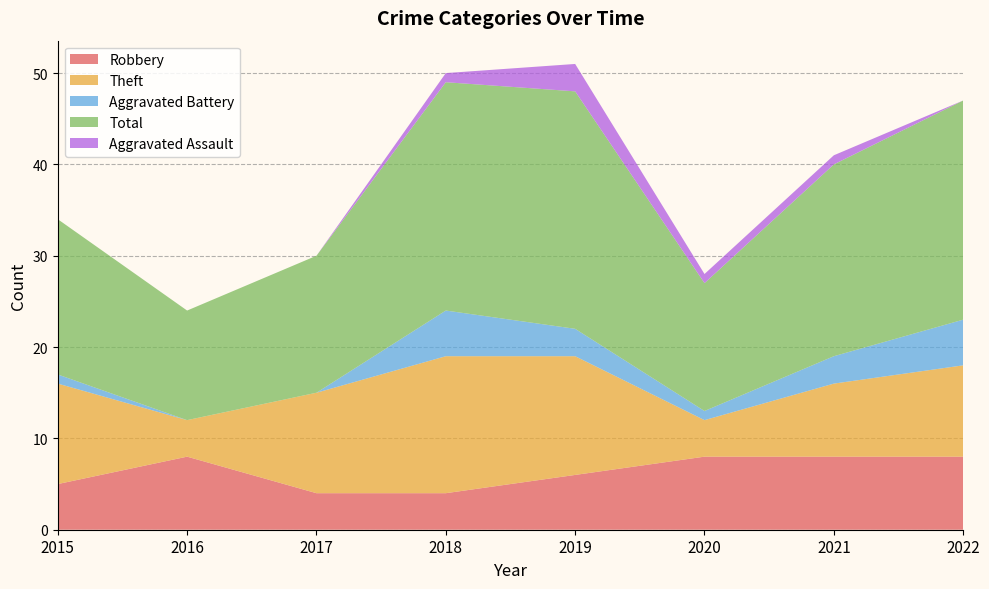

Reading left to right, transcribe all the data shown in this chart.

Robbery: 2015=5	2016=8	2017=4	2018=4	2019=6	2020=8	2021=8	2022=8
Theft: 2015=11	2016=4	2017=11	2018=15	2019=13	2020=4	2021=8	2022=10
Aggravated Battery: 2015=1	2016=0	2017=0	2018=5	2019=3	2020=1	2021=3	2022=5
Total: 2015=17	2016=12	2017=15	2018=25	2019=26	2020=14	2021=21	2022=24
Aggravated Assault: 2015=0	2016=0	2017=0	2018=1	2019=3	2020=1	2021=1	2022=0